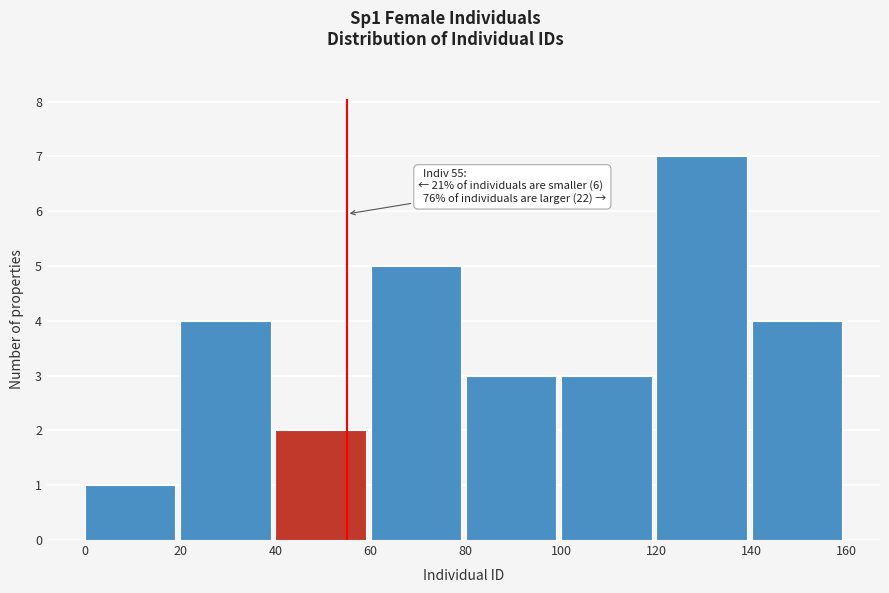

Which range on the x-axis has the tallest bar?

120 to 140